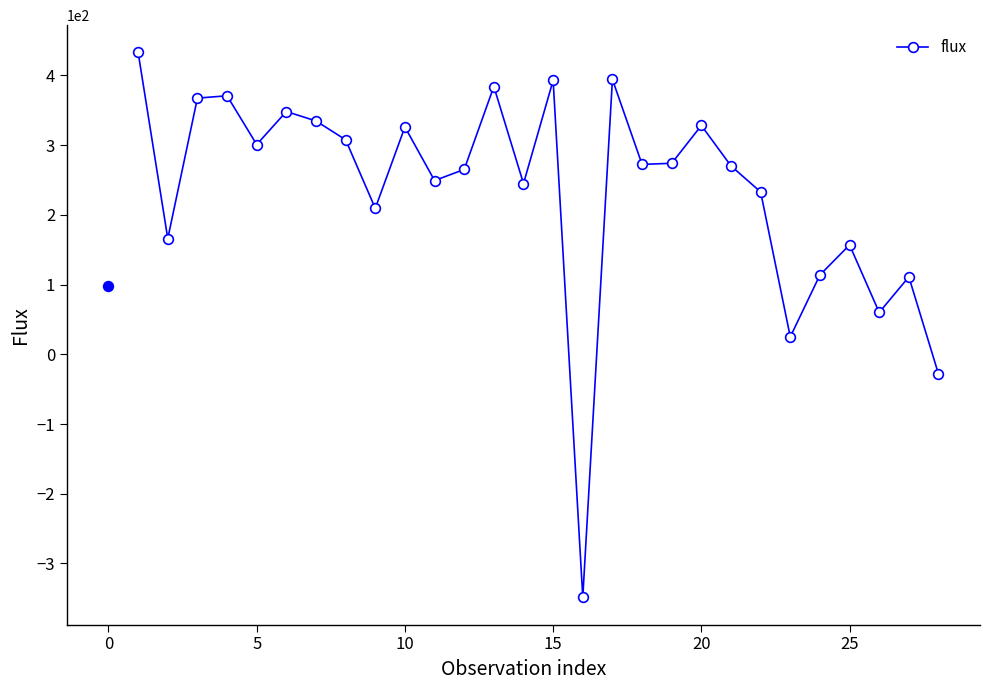

How many lines are shown in the chart?

1